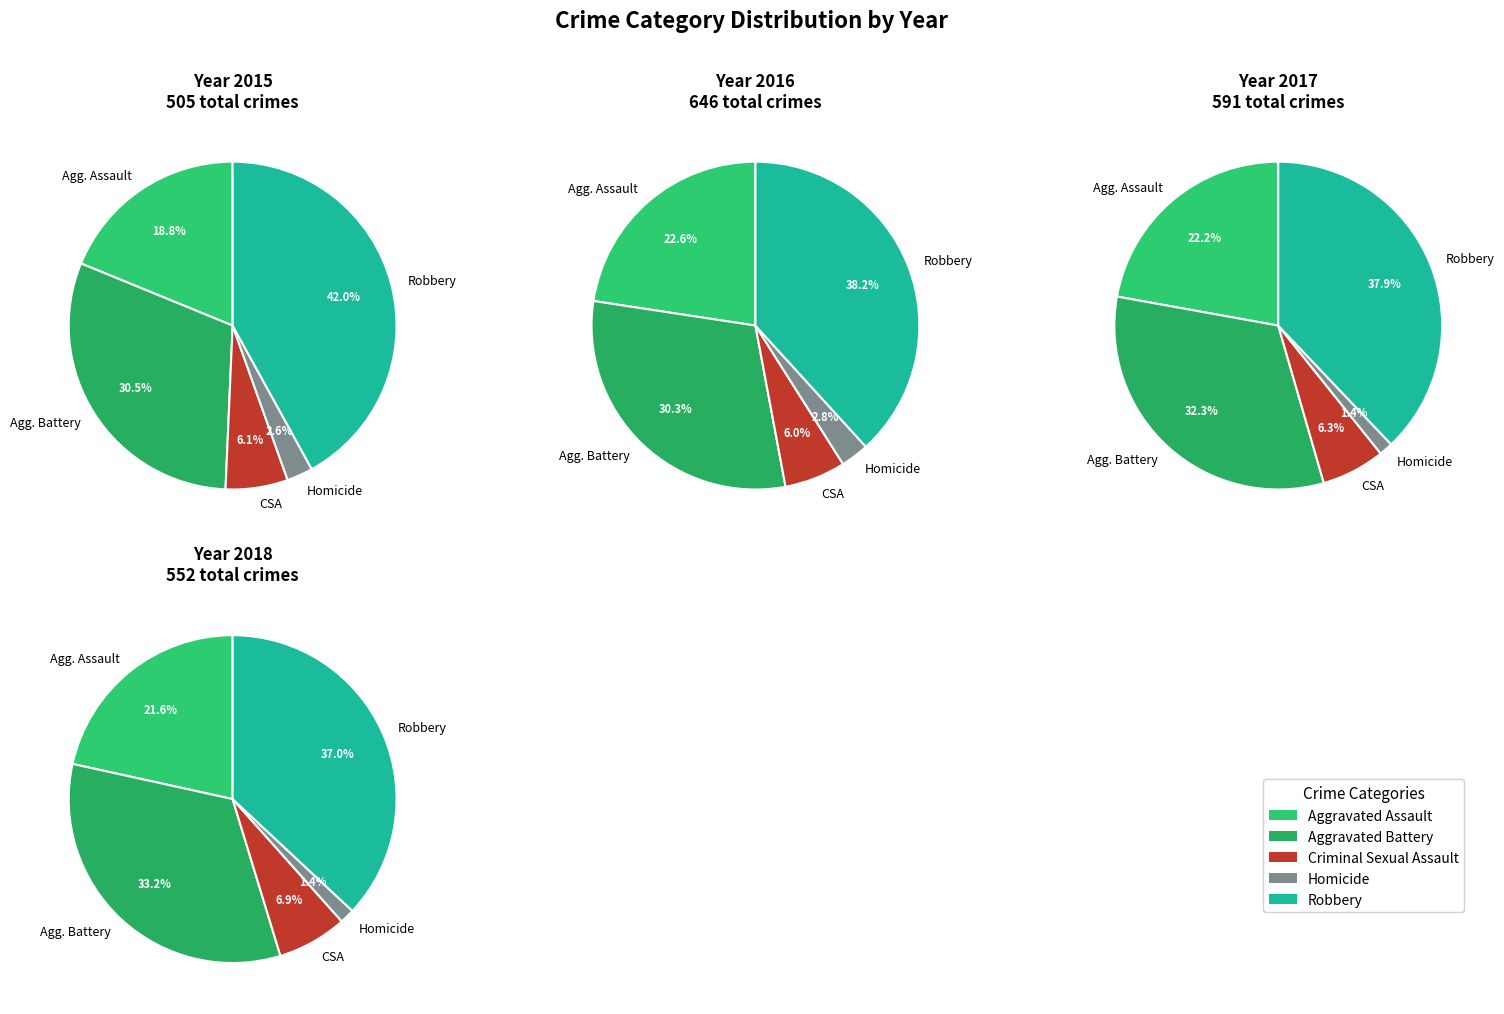

What is the largest slice in the pie chart?

Robbery